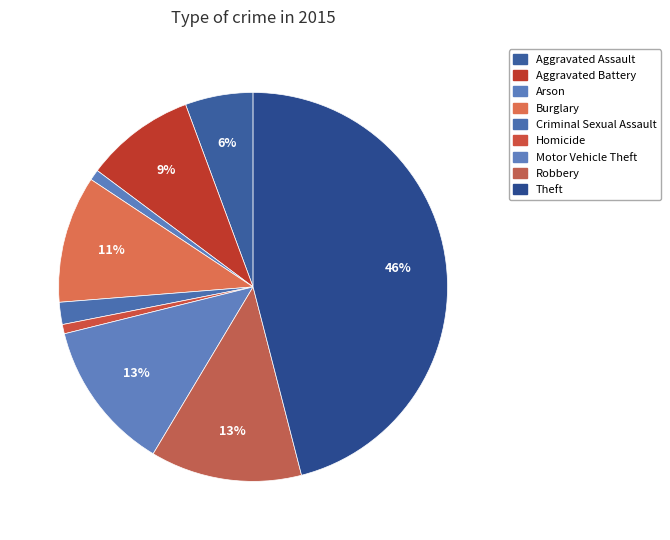

Is there a majority slice in this chart?

No